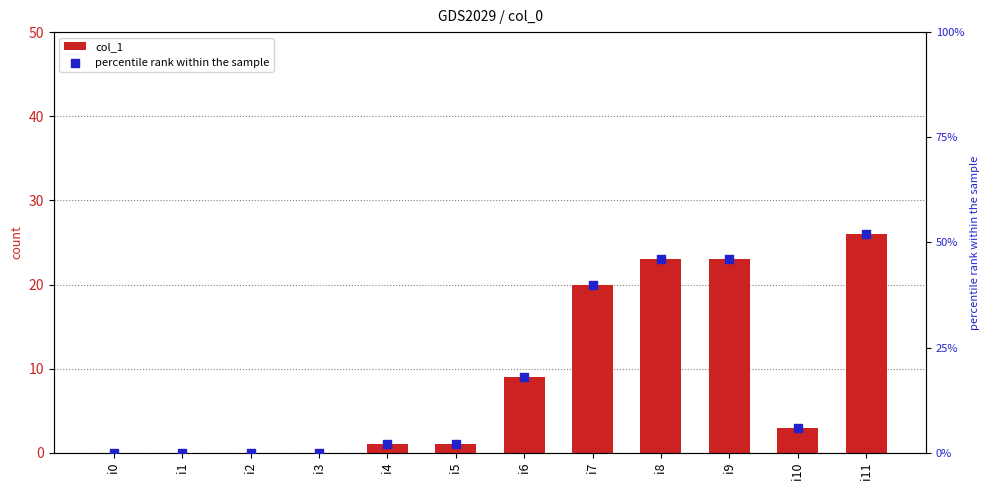

Which series contains the lowest Y value?

col_1